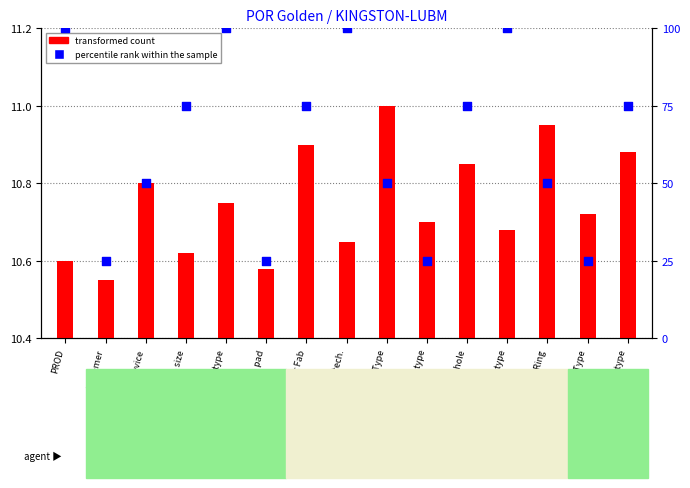

Which series contains the lowest Y value?

transformed count